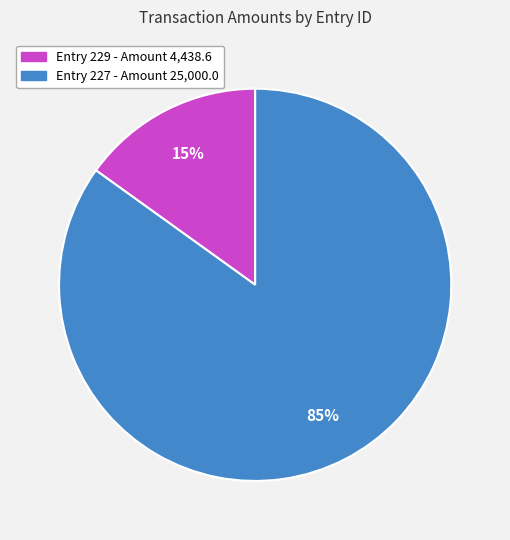

Does any single category account for the majority?

Yes